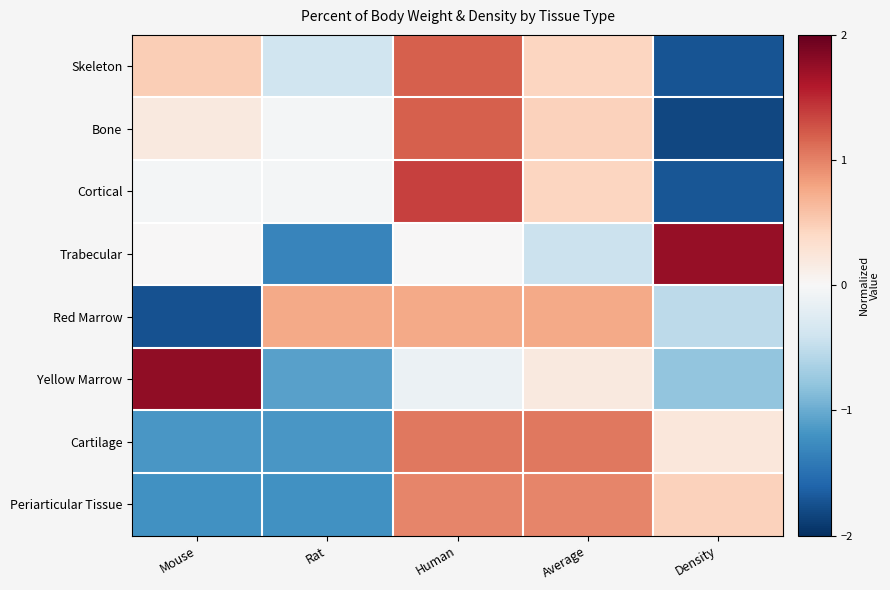

Which series changed the most between Human and Average?

Cortical